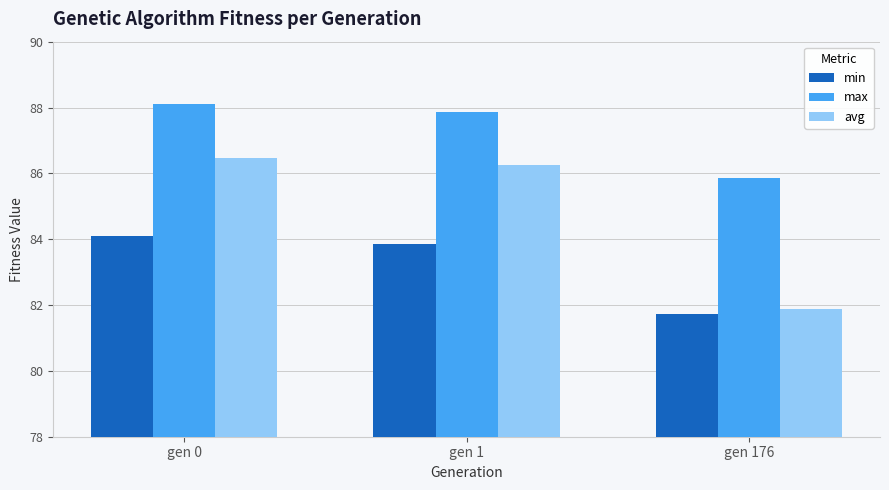

Is it true that max equals 85.9 at gen 176?

True